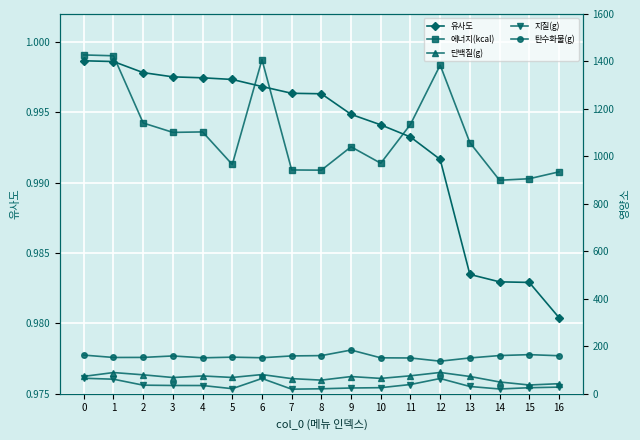

Does the chart display data point markers on the line(s)?

Yes